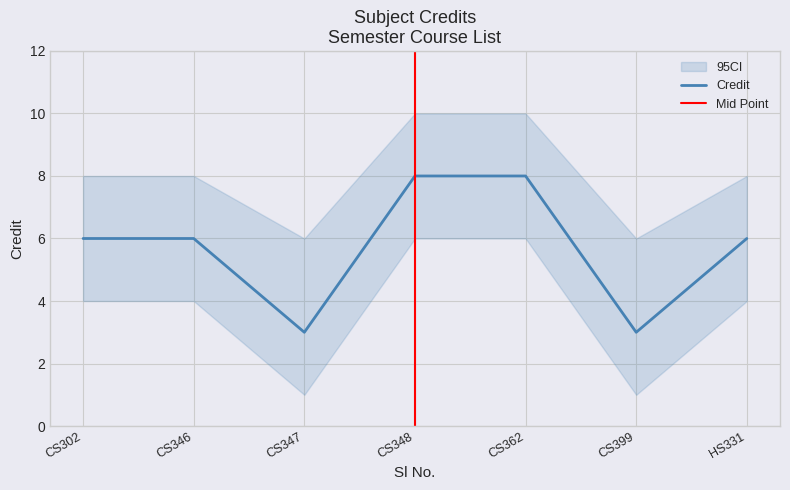

What is the minimum value shown in the chart?

3